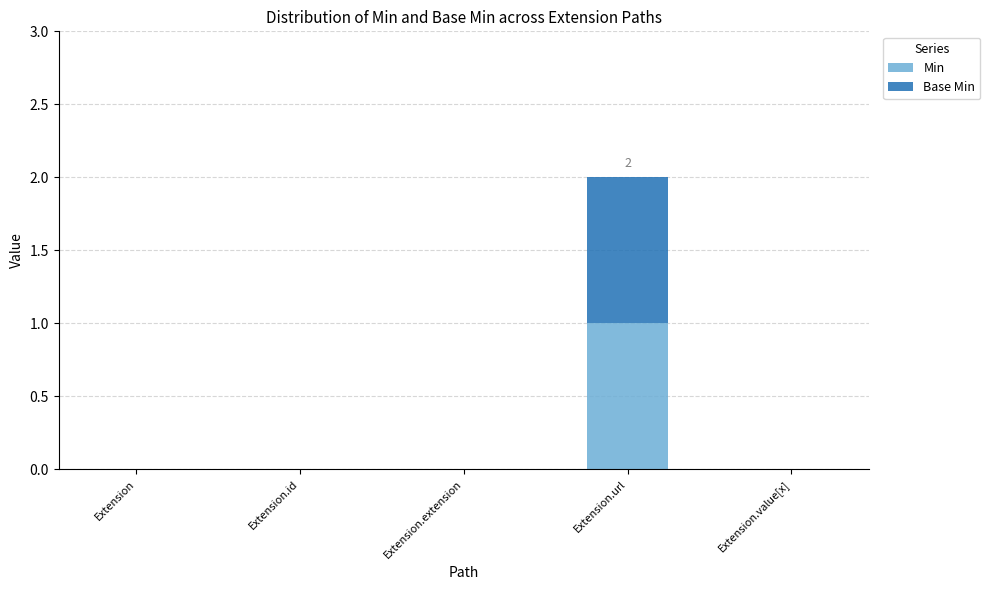

Reading right to left, transcribe the values for Min.

Extension.value[x]=0	Extension.url=1	Extension.extension=0	Extension.id=0	Extension=0